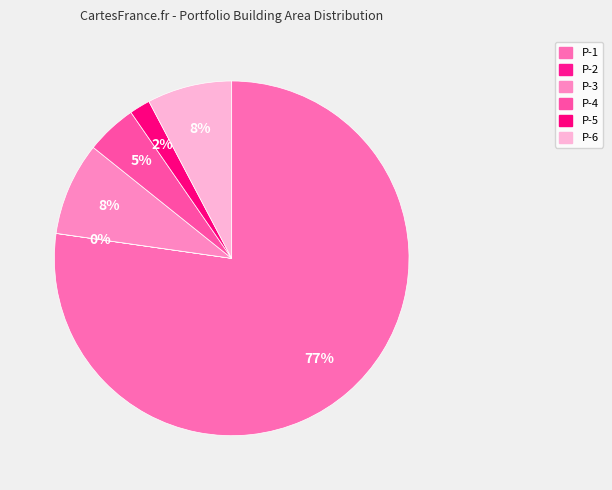

Rank the categories by value from highest to lowest.

Portfolio Con Building Underground P-1, Portfolio Con Building Other P-3, Portfolio Con Building None P-6, Portfolio Con Building Other P-4, Portfolio Con Building Aboveground P-5, Portfolio Con Building Underground P-2